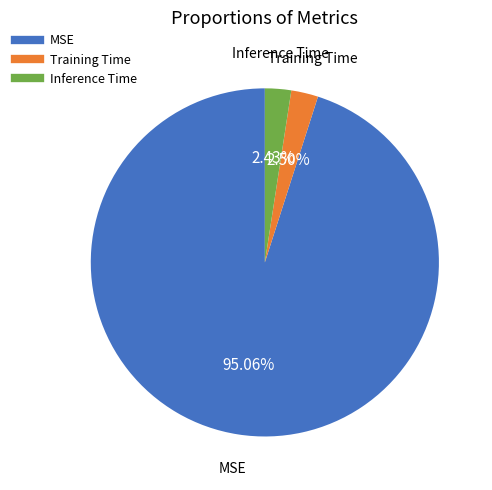

To the nearest percent, what portion does MSE represent?

95%